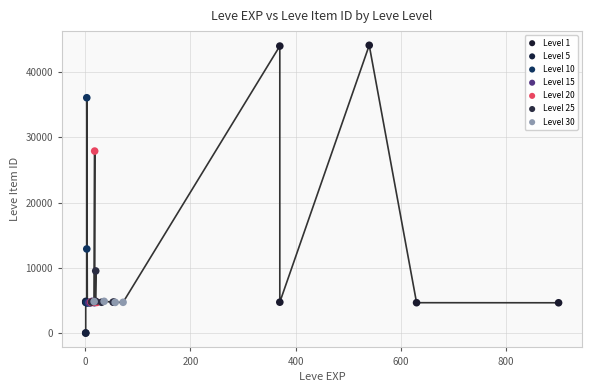

Which series has the largest Y range (max minus min)?

Level 1